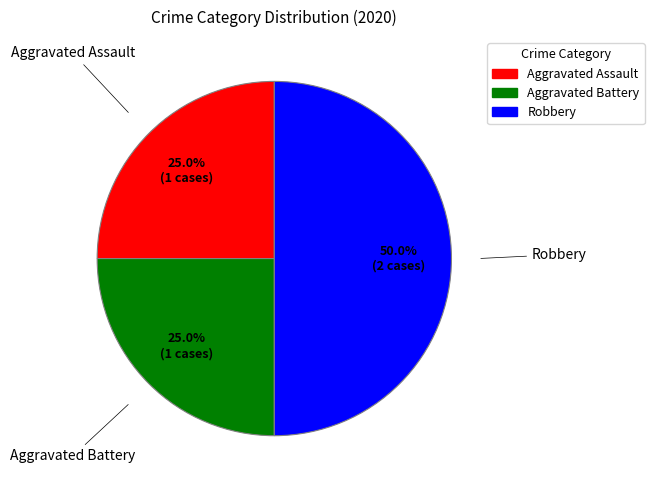

To the nearest percent, what is the difference between the largest and smallest slice percentages?

25%